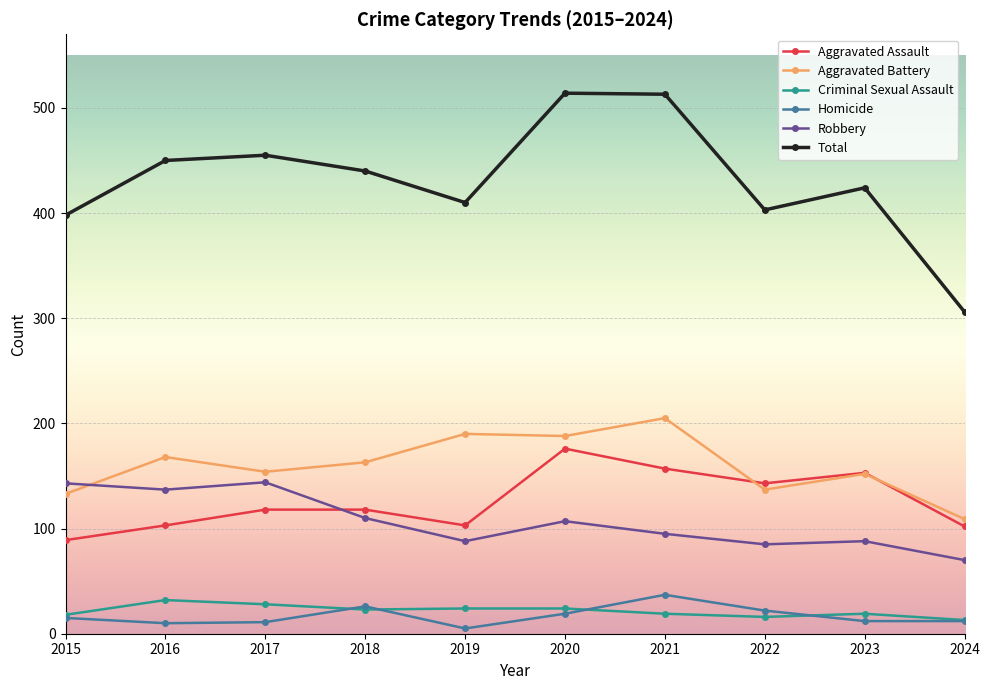

Which series has the largest total across all categories?

Total